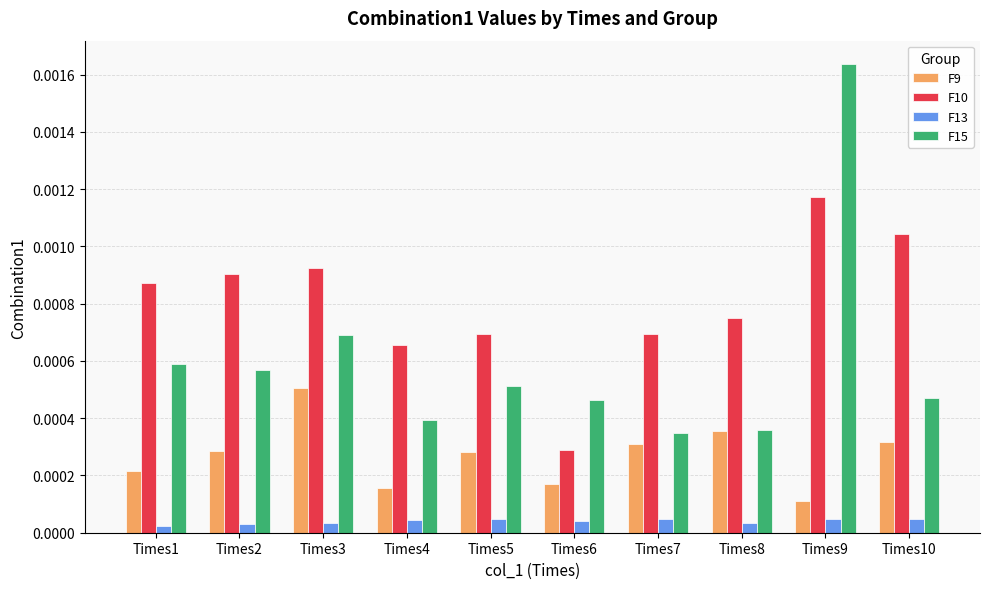

At how many categories does at least one series exceed 0?

10